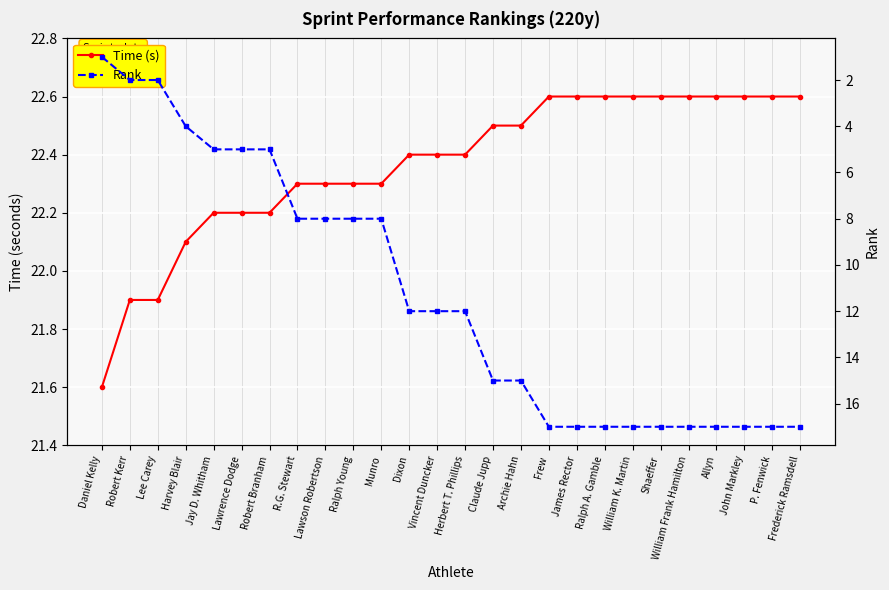

True or false: Time (s) has more than 2 interior local peaks.

False